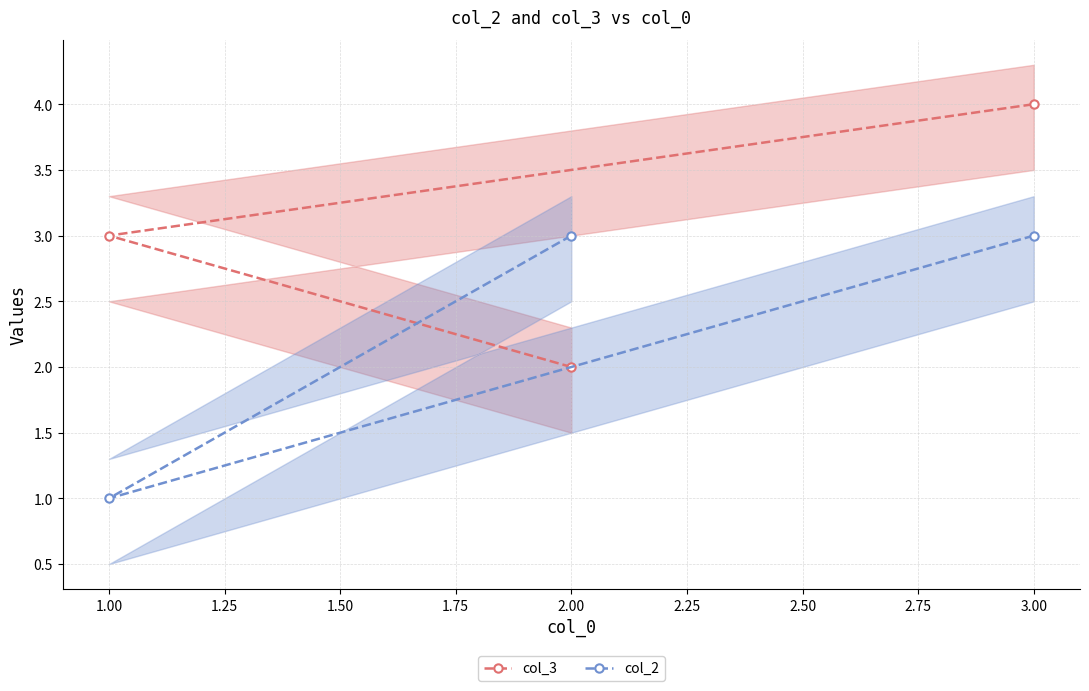

What is the value of the col_3 point at the 3rd from the left?

4